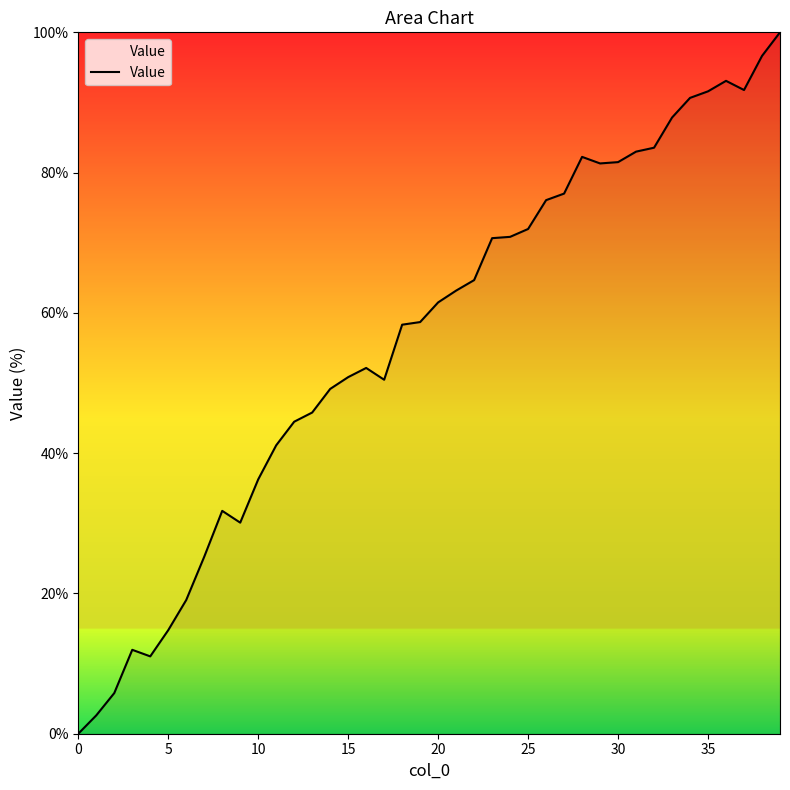

What is the difference between the maximum and minimum values?

100.0